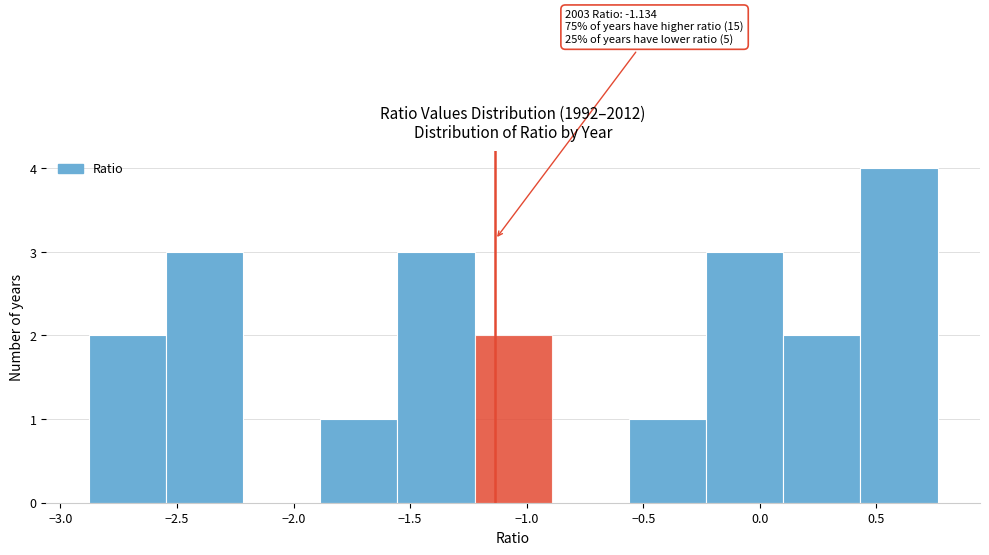

Over which range of the x-axis is the bar tallest?

0.45 to 0.75